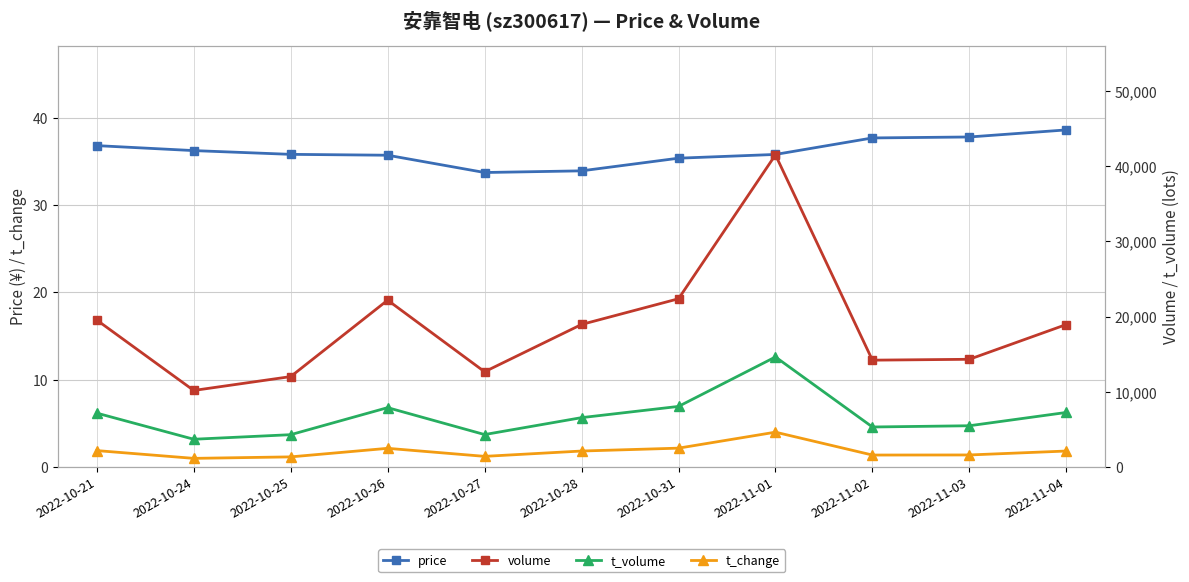

At which label does t_change first exceed 1?

2022-10-21